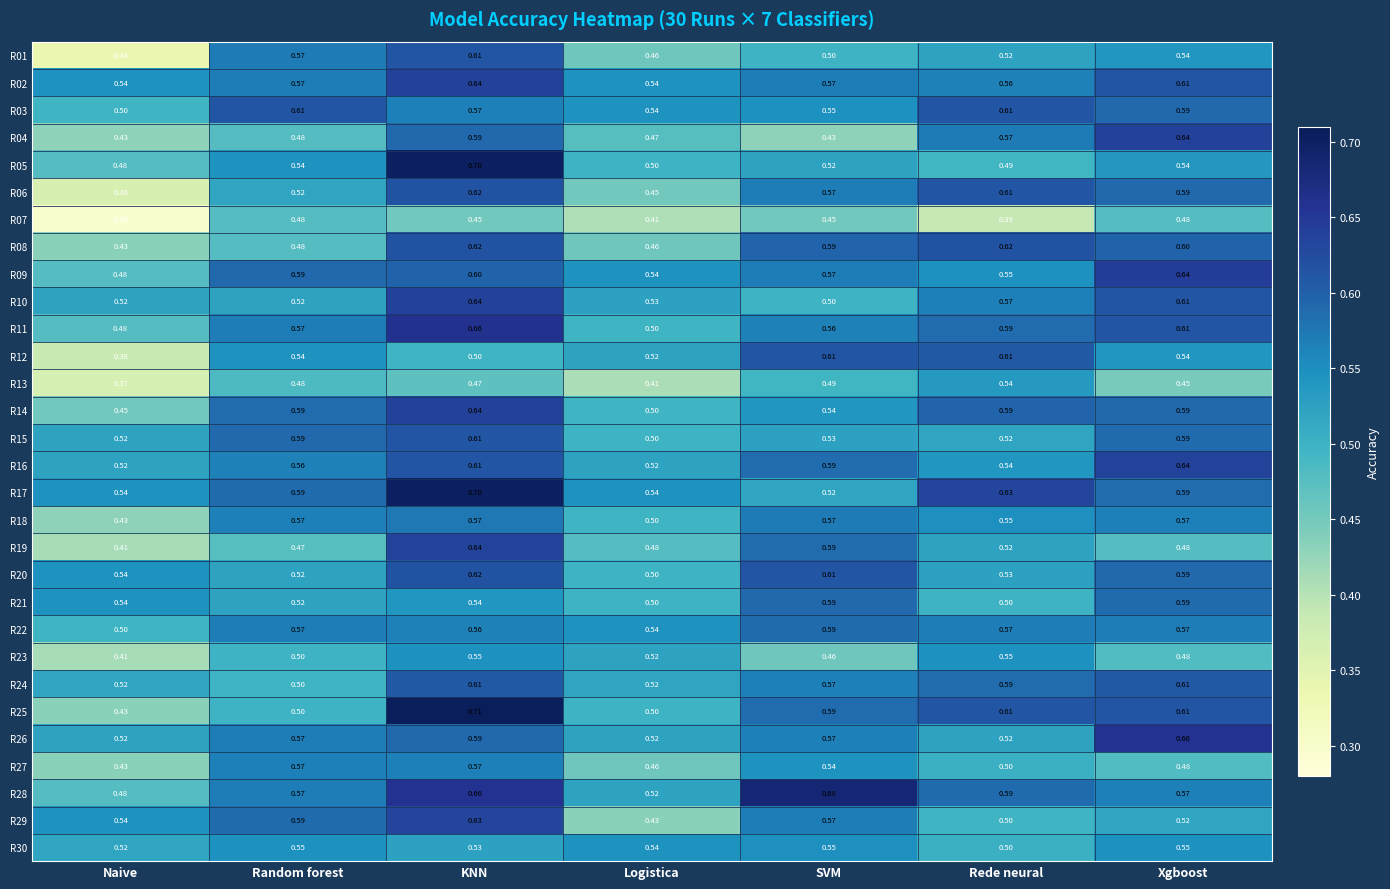

What is the maximum value shown in the chart?

0.7